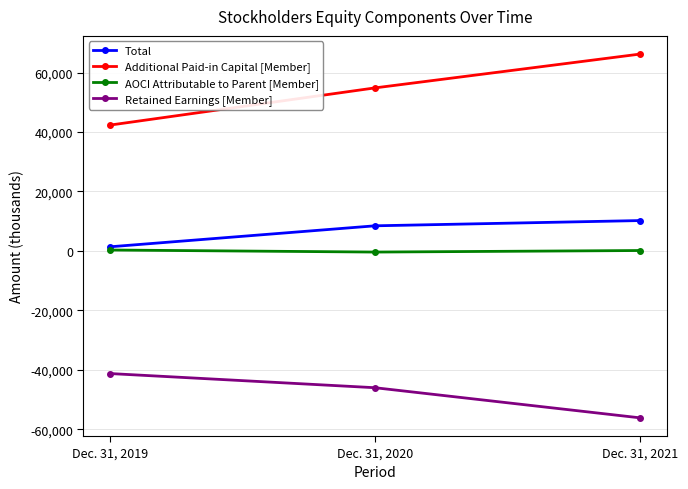

Rank the series at Dec. 31, 2021 from highest to lowest value.

Additional Paid-in Capital [Member], Total, AOCI Attributable to Parent [Member], Retained Earnings [Member]